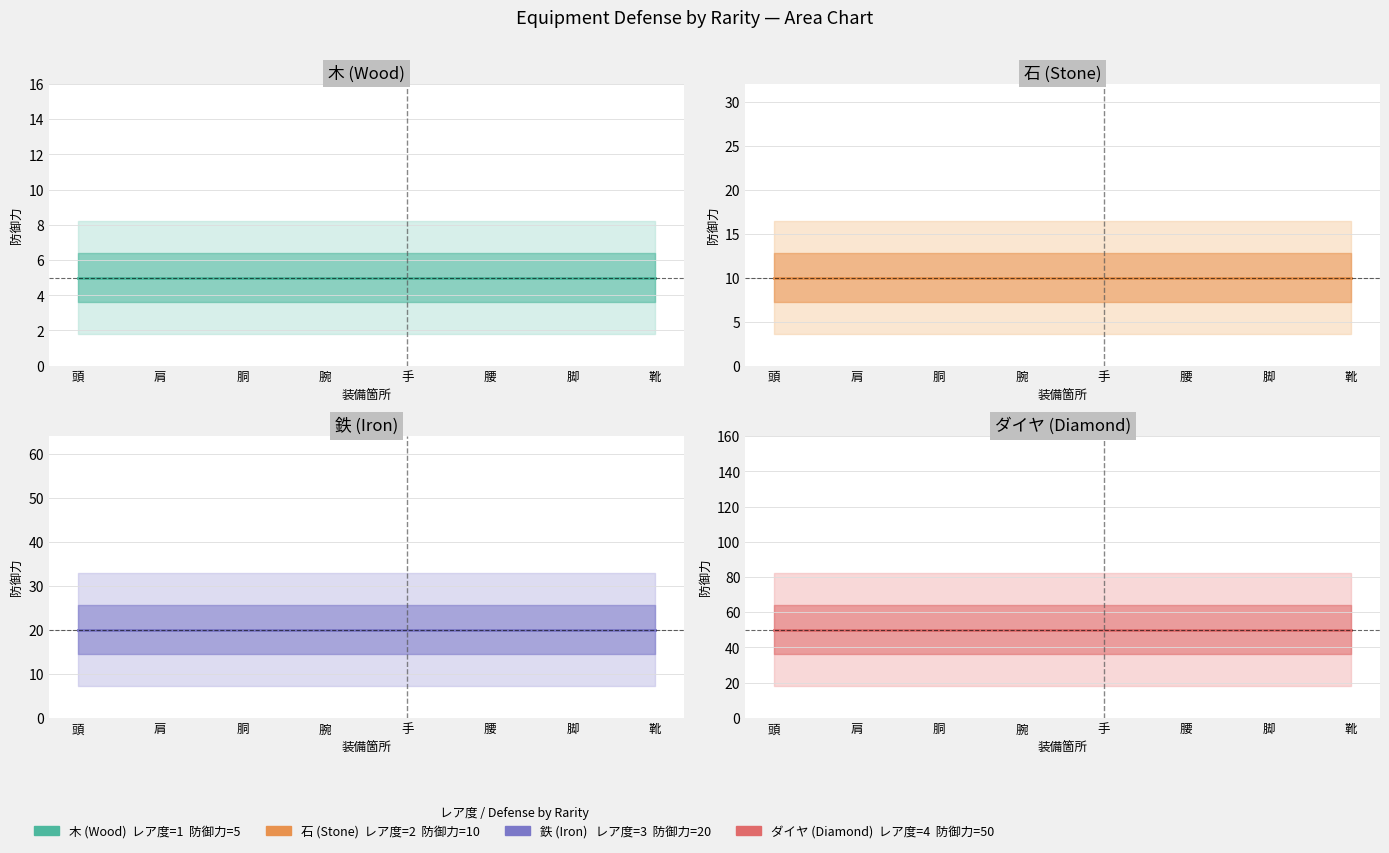

The value of ダイヤ (Diamond) 防御力=50 at 靴 is 25. True or false?

False